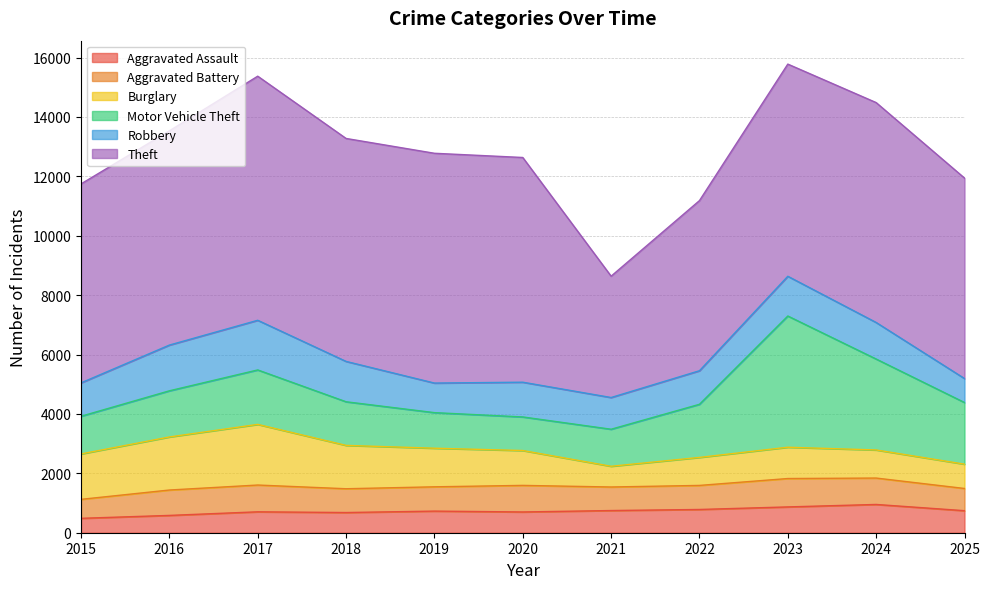

List the series in order of their peak value, lowest first.

Aggravated Assault, Aggravated Battery, Robbery, Burglary, Motor Vehicle Theft, Theft